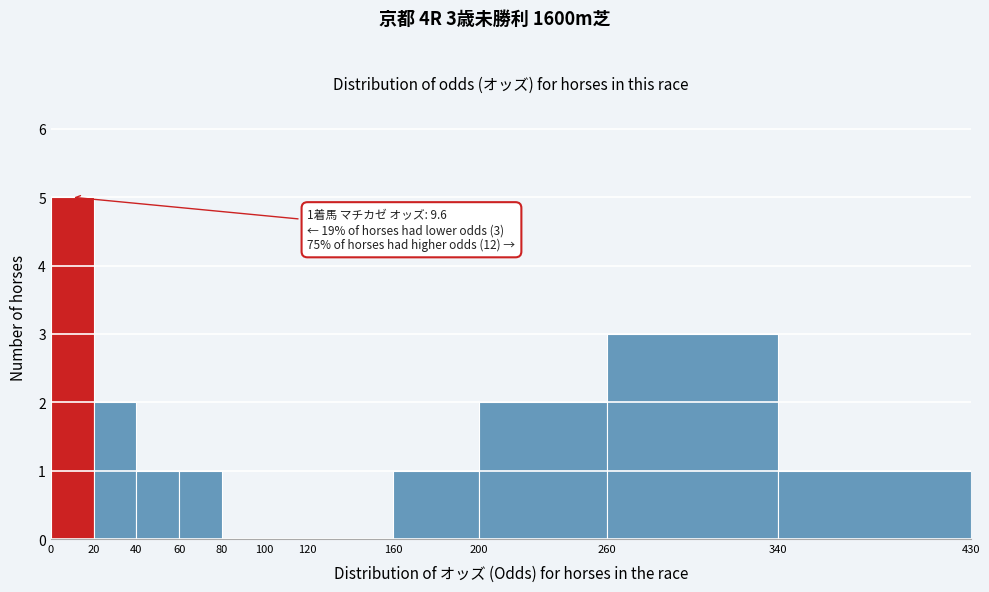

Over which range of the x-axis is the bar tallest?

0 to 20